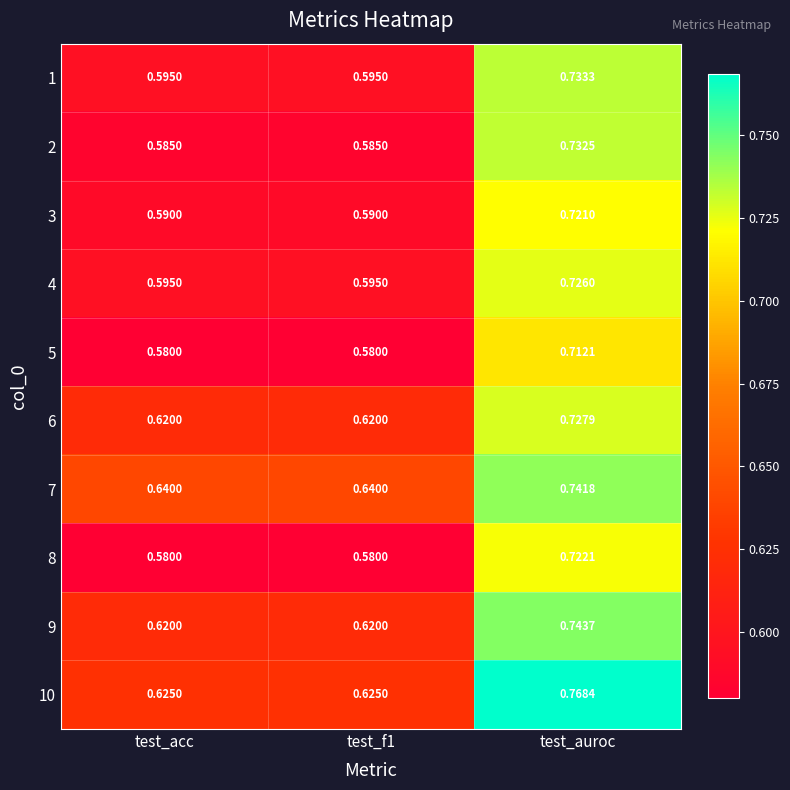

Which label corresponds to the largest value in the chart?

test_auroc